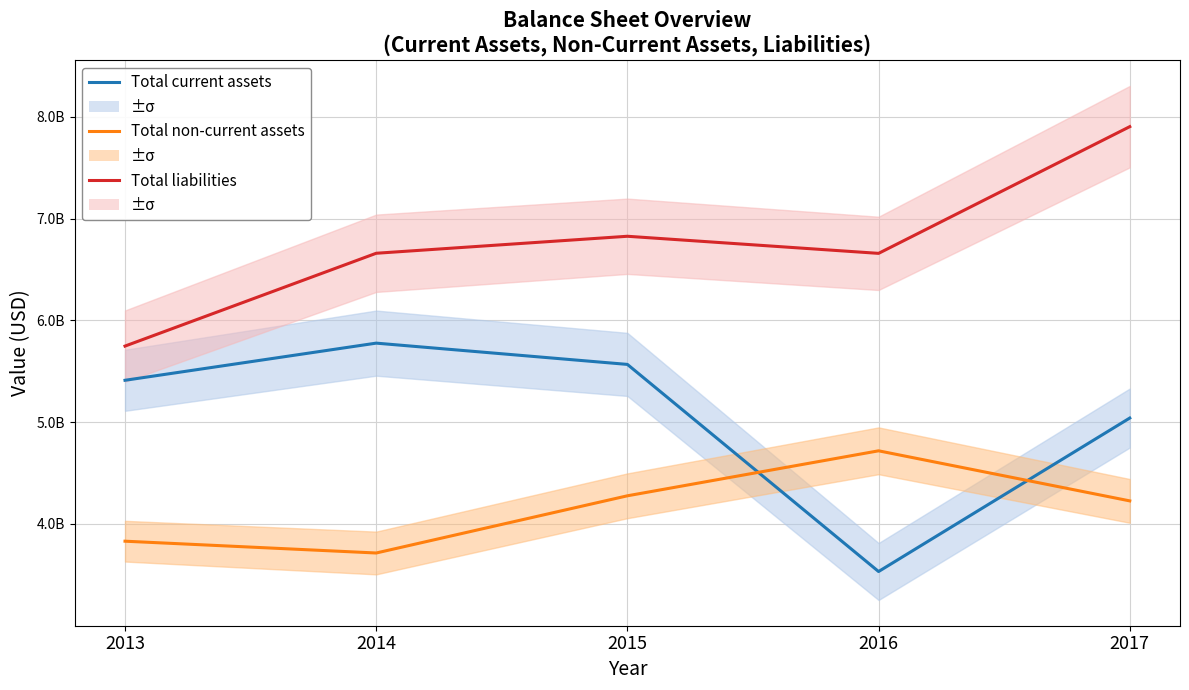

Is the value of Total non-current assets at 2017 greater than the value of Total liabilities at 2015?

No